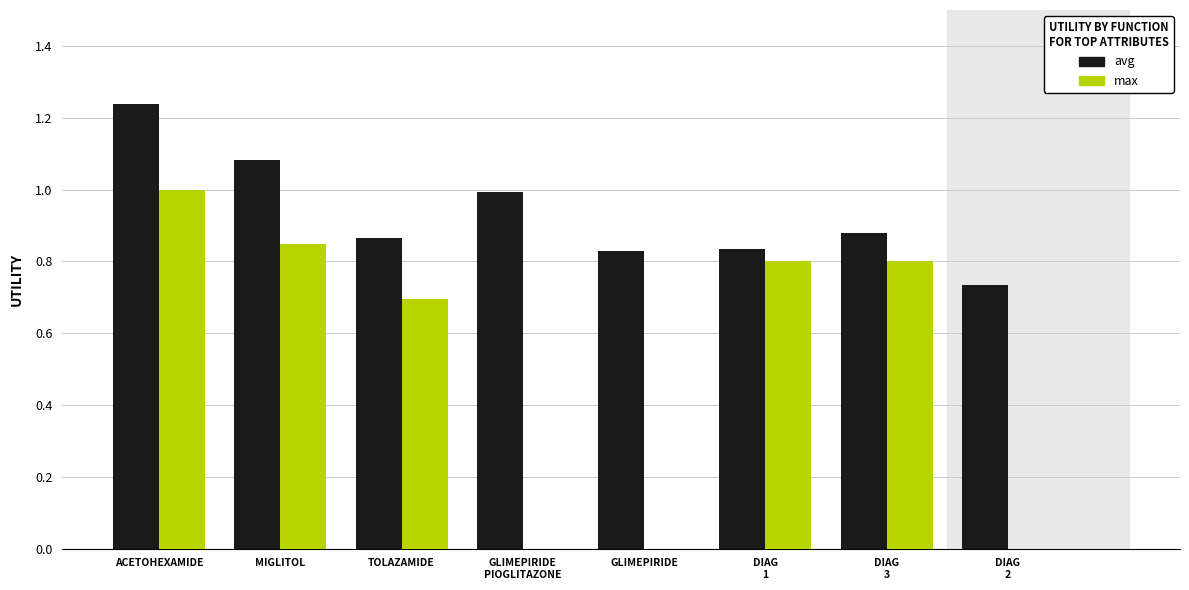

At which label does avg reach its peak?

ACETOHEXAMIDE